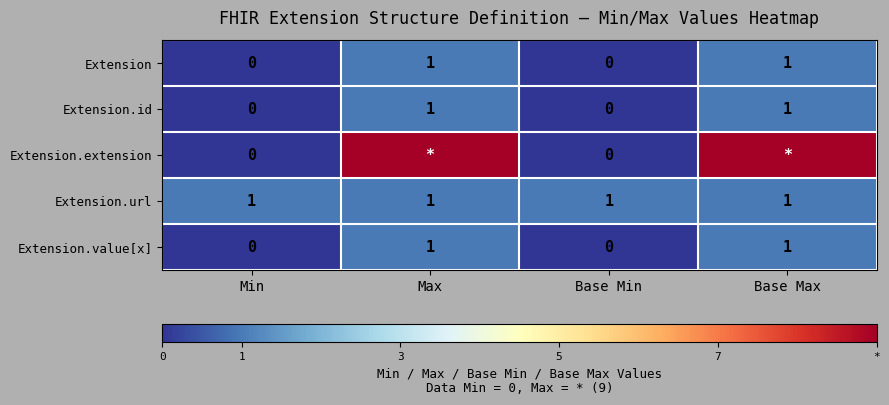

True or false: Extension.value[x] has a value of 0 at Base Min.

True